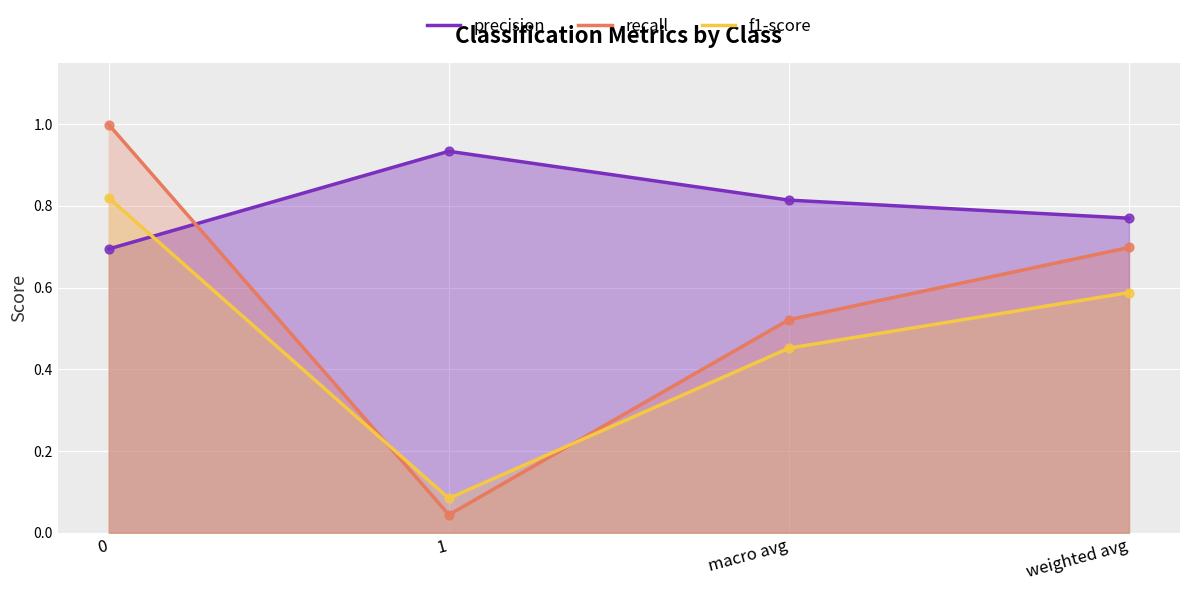

Is the value of f1-score at weighted avg greater than the value of recall at macro avg?

Yes